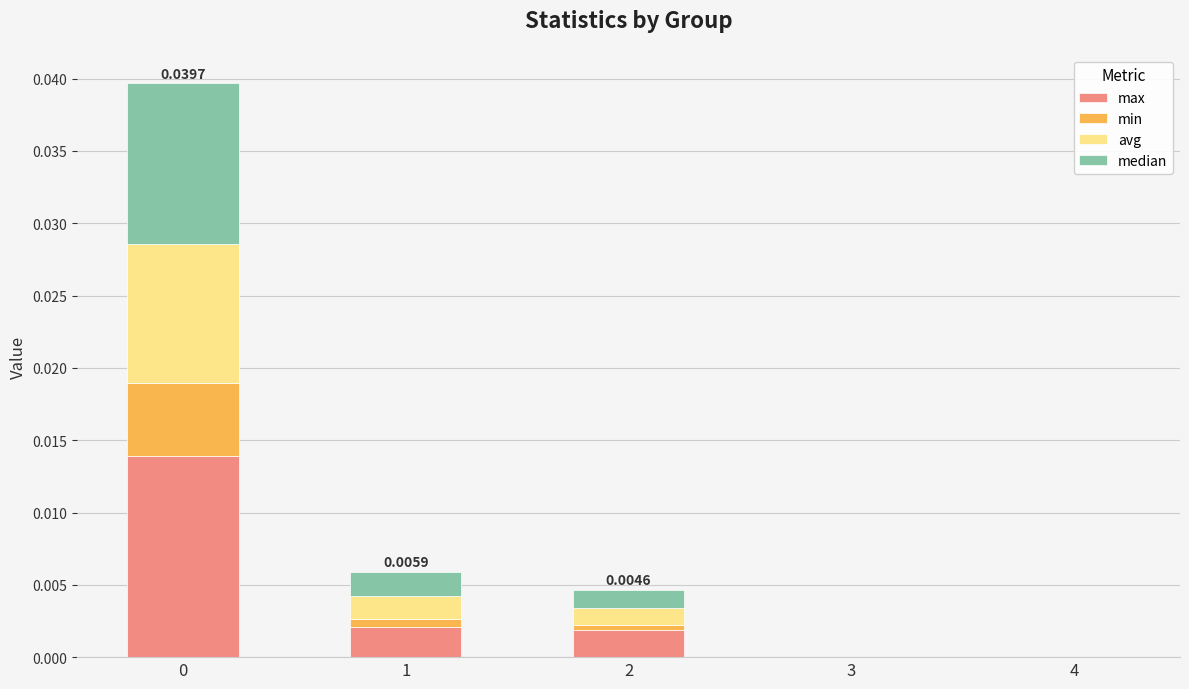

Is it true that min equals 0.0 at 2?

True